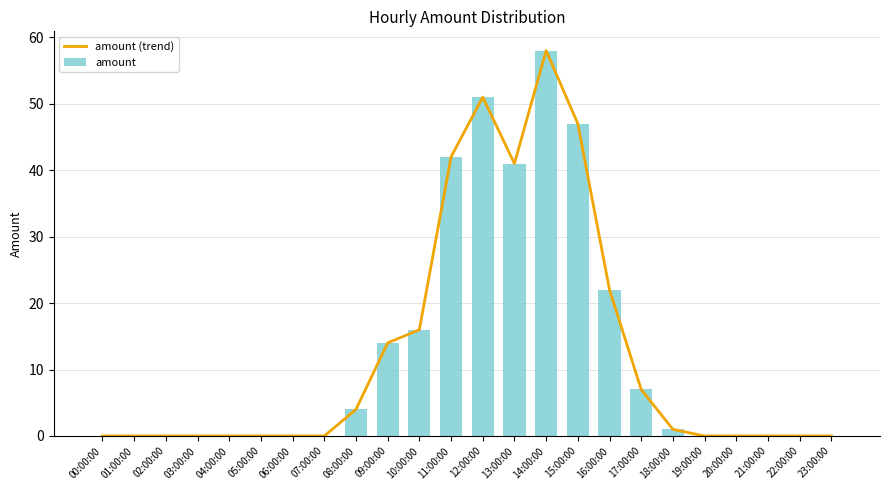

Reading left to right, what are all the values shown in this chart?

amount (trend): 00:00:00=0	01:00:00=0	02:00:00=0	03:00:00=0	04:00:00=0	05:00:00=0	06:00:00=0	07:00:00=0	08:00:00=4	09:00:00=14	10:00:00=16	11:00:00=42	12:00:00=51	13:00:00=41	14:00:00=58	15:00:00=47	16:00:00=22	17:00:00=7	18:00:00=1	19:00:00=0	20:00:00=0	21:00:00=0	22:00:00=0	23:00:00=0
amount: 00:00:00=0	01:00:00=0	02:00:00=0	03:00:00=0	04:00:00=0	05:00:00=0	06:00:00=0	07:00:00=0	08:00:00=4	09:00:00=14	10:00:00=16	11:00:00=42	12:00:00=51	13:00:00=41	14:00:00=58	15:00:00=47	16:00:00=22	17:00:00=7	18:00:00=1	19:00:00=0	20:00:00=0	21:00:00=0	22:00:00=0	23:00:00=0